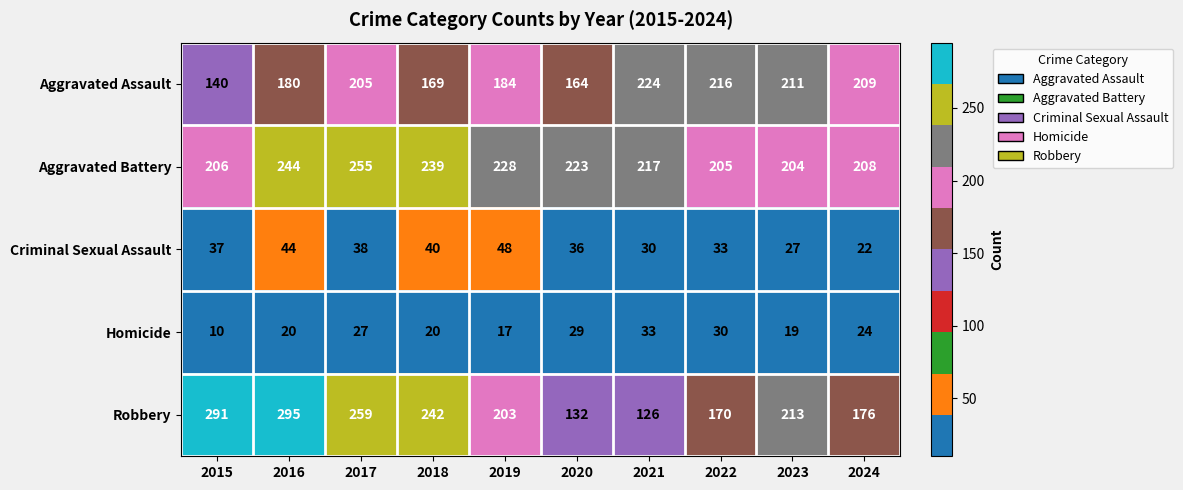

How many categories are shown in the chart?

10